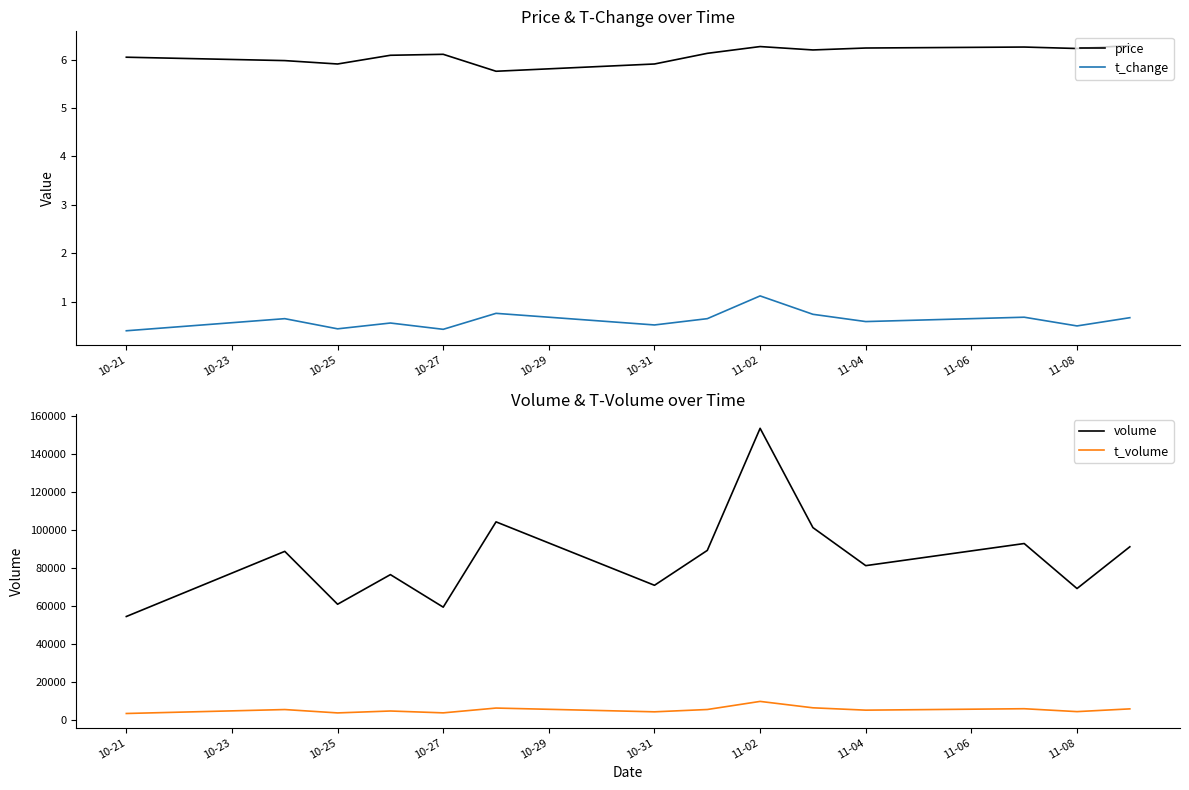

How many values in the t_volume series exceed 5370?

6